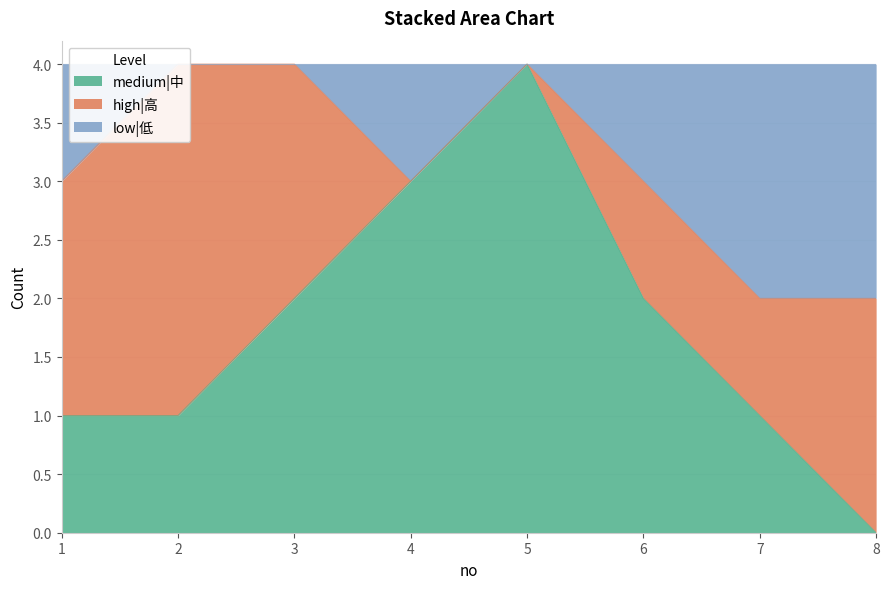

True or false: low|低 has a value of 5 at 4.

False